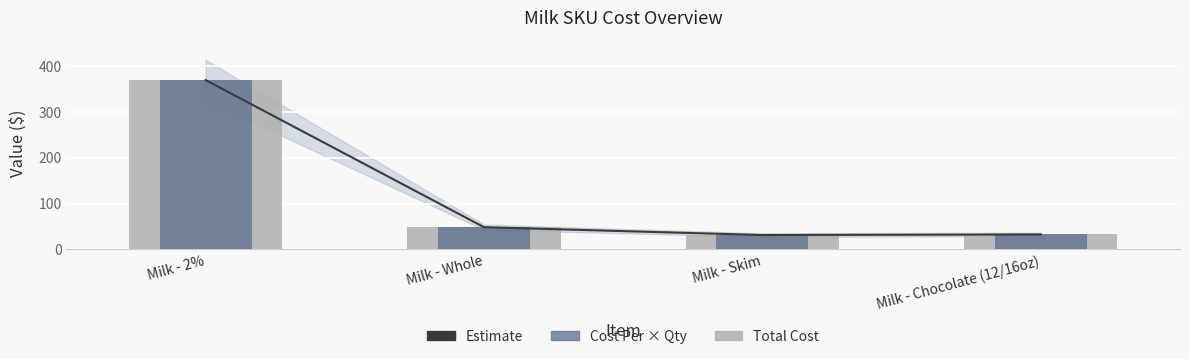

Which label corresponds to the largest value in the chart?

Milk - 2%